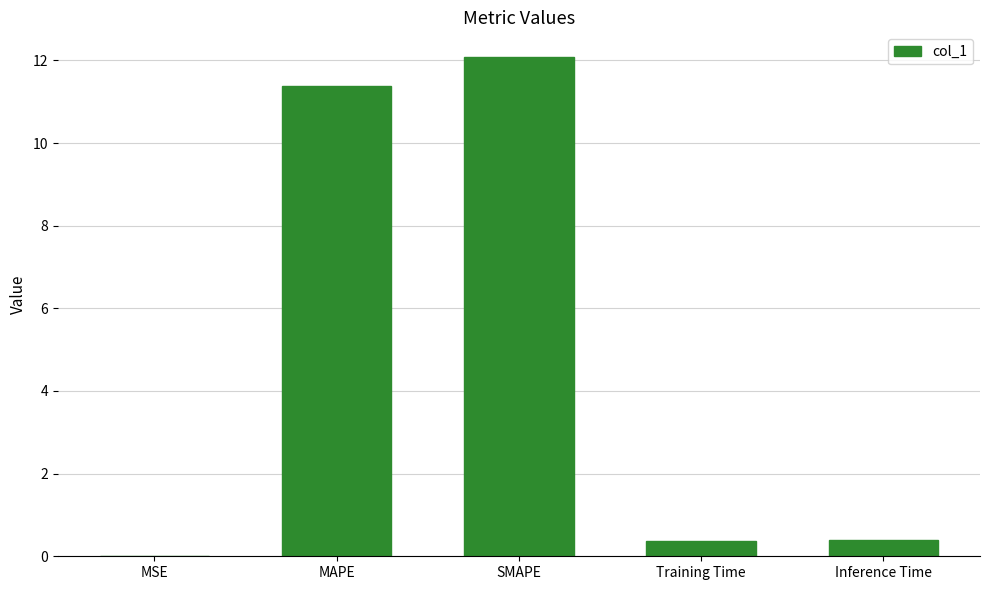

At which category does the chart reach its peak across all series?

SMAPE